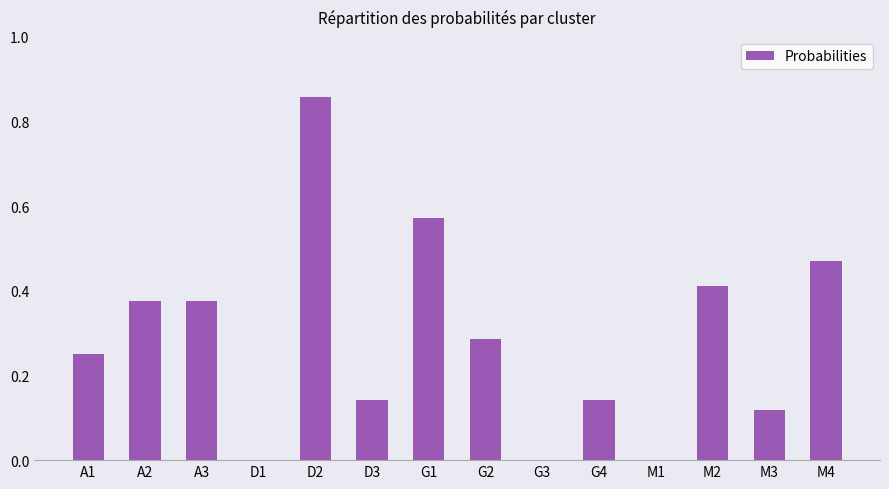

True or false: the data shows 0.0 at G3.

True